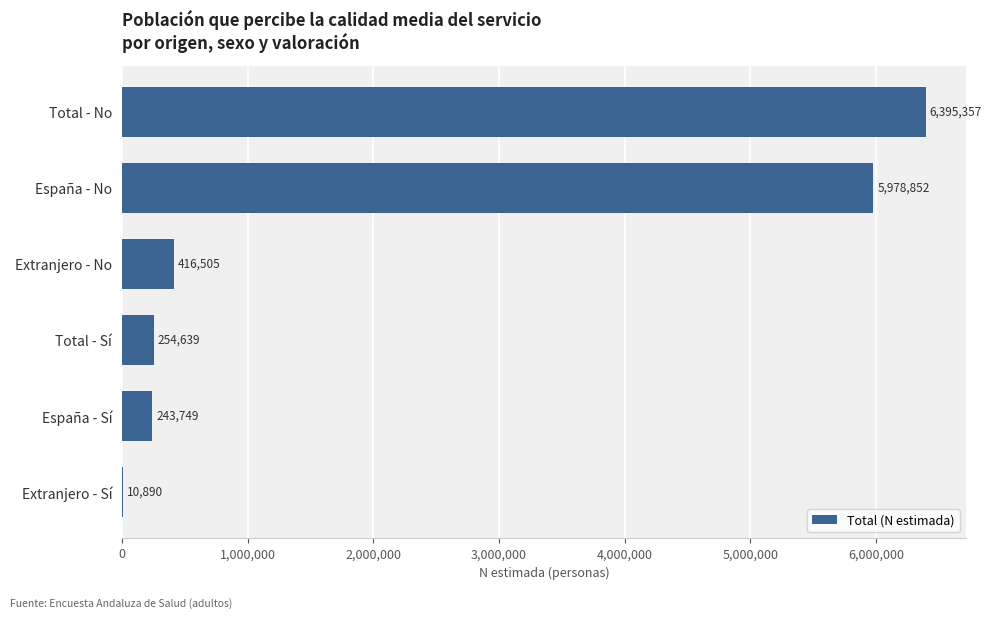

What is the sum of the values at Total - No and Extranjero - No?

6811862